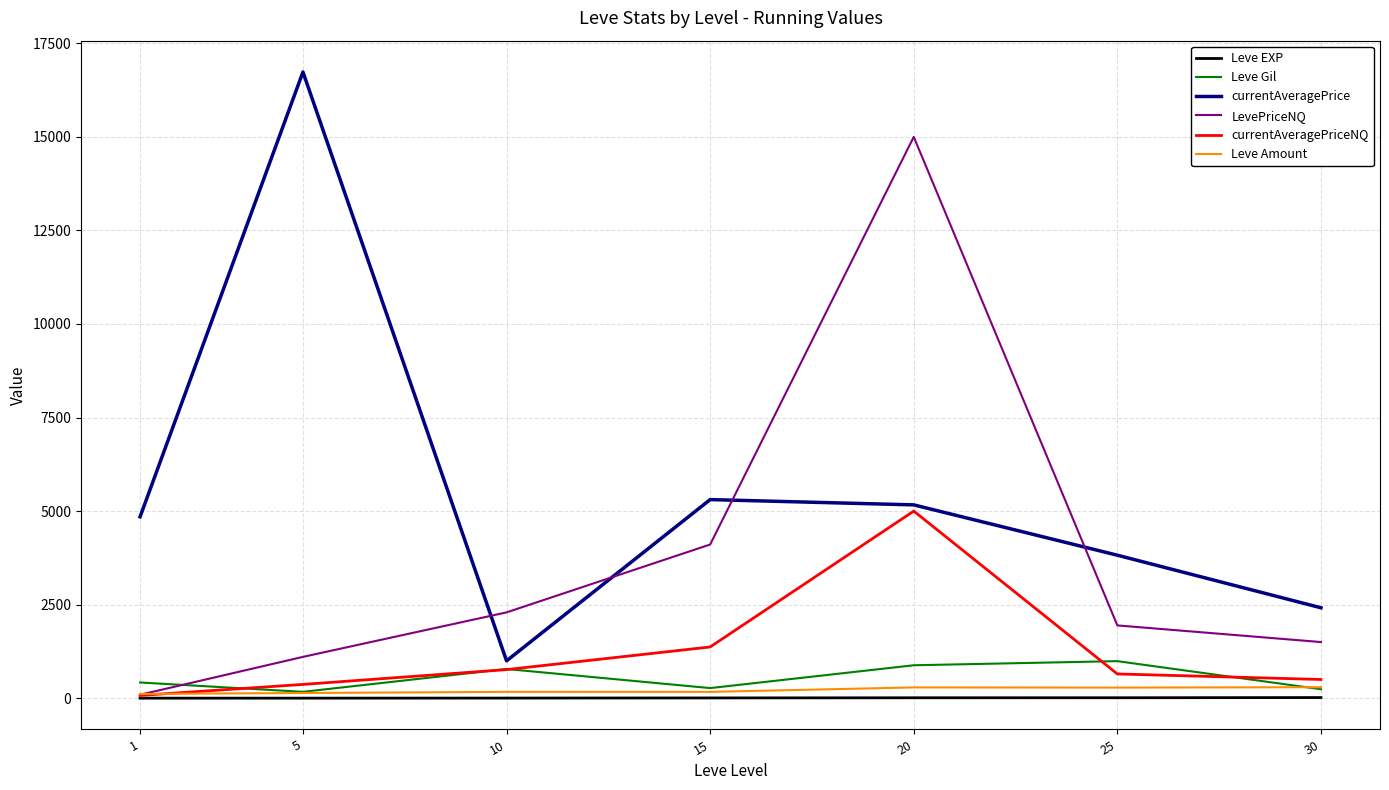

Rank the series by their maximum value, from highest to lowest.

currentAveragePrice, LevePriceNQ, currentAveragePriceNQ, Leve Gil, Leve Amount, Leve EXP